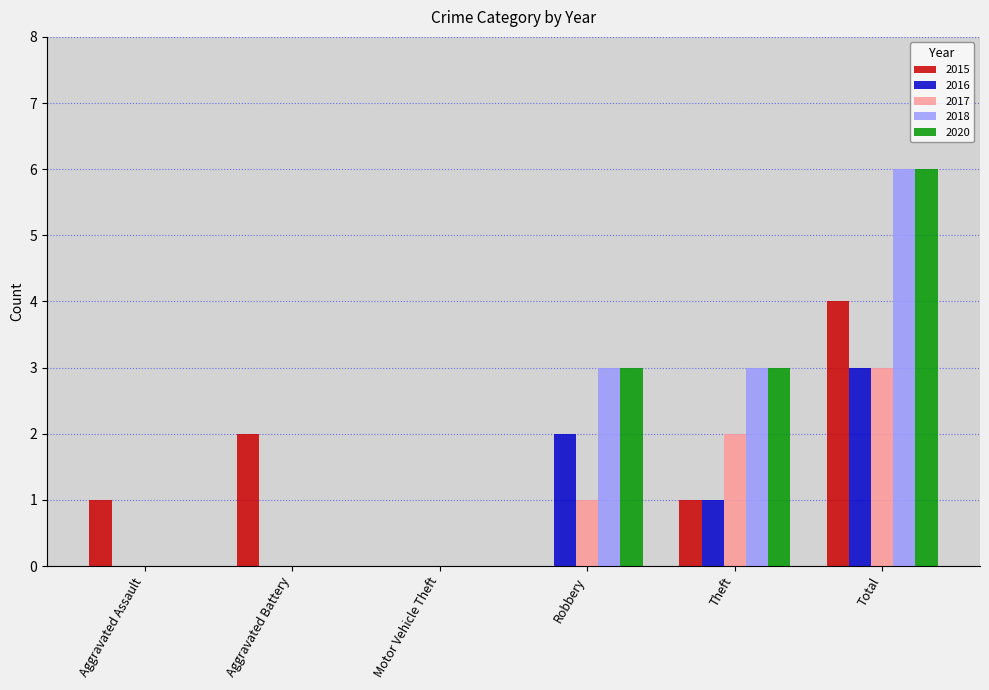

What is the highest value of the 2020 series?

6